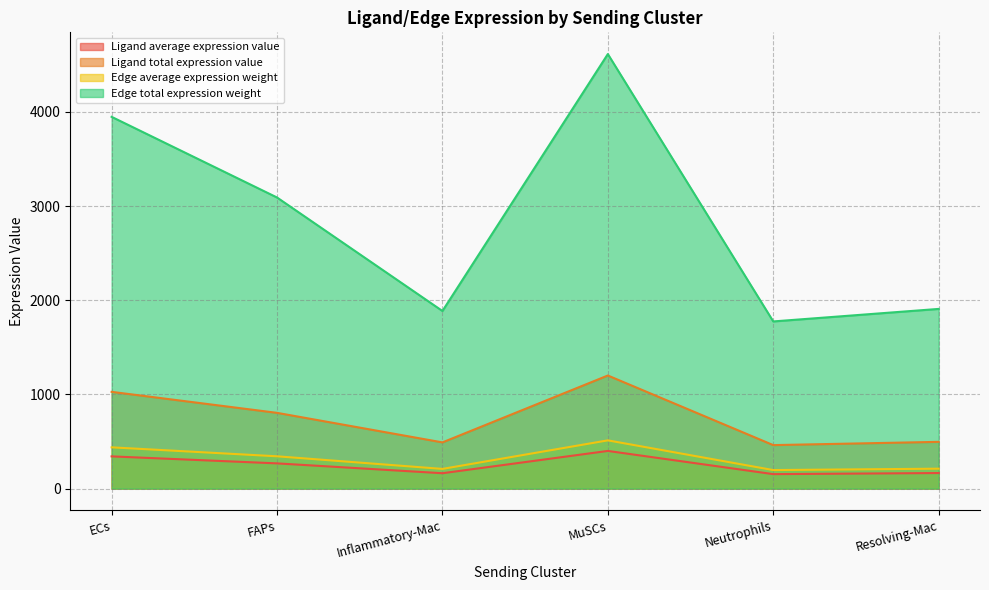

Which series changed the most between FAPs and MuSCs?

Edge total expression weight